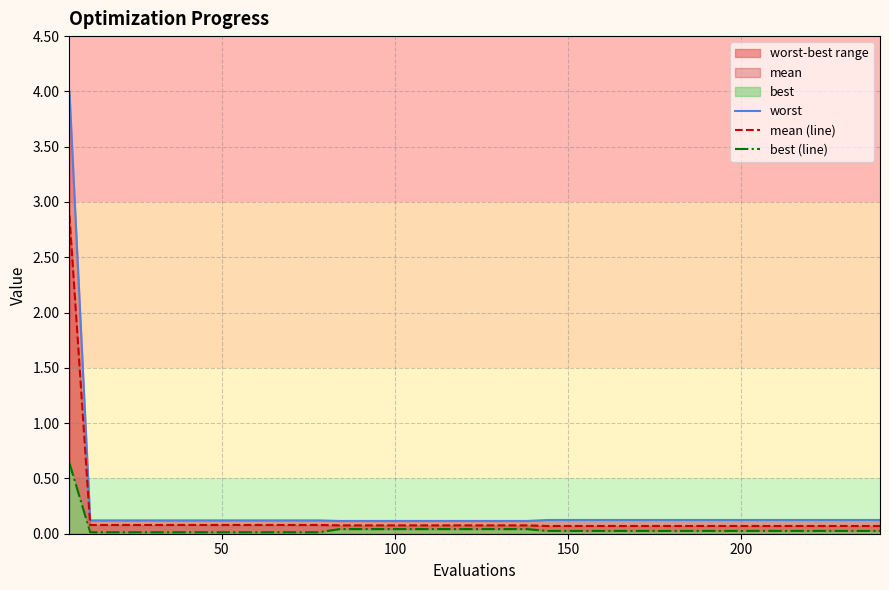

Reading left to right, list all the values displayed in this chart.

worst: 4.0	0.1	0.1	0.1	0.1	0.1	0.1	0.1	0.1	0.1	0.1	0.1	0.1	0.1	0.1	0.1	0.1	0.1	0.1	0.1	0.1	0.1	0.1	0.1	0.1	0.1	0.1	0.1	0.1	0.1	0.1	0.1	0.1	0.1	0.1	0.1	0.1	0.1	0.1	0.1
mean (line): 2.9	0.1	0.1	0.1	0.1	0.1	0.1	0.1	0.1	0.1	0.1	0.1	0.1	0.1	0.1	0.1	0.1	0.1	0.1	0.1	0.1	0.1	0.1	0.1	0.1	0.1	0.1	0.1	0.1	0.1	0.1	0.1	0.1	0.1	0.1	0.1	0.1	0.1	0.1	0.1
best (line): 0.6	0.0	0.0	0.0	0.0	0.0	0.0	0.0	0.0	0.0	0.0	0.0	0.0	0.0	0.0	0.0	0.0	0.0	0.0	0.0	0.0	0.0	0.0	0.0	0.0	0.0	0.0	0.0	0.0	0.0	0.0	0.0	0.0	0.0	0.0	0.0	0.0	0.0	0.0	0.0